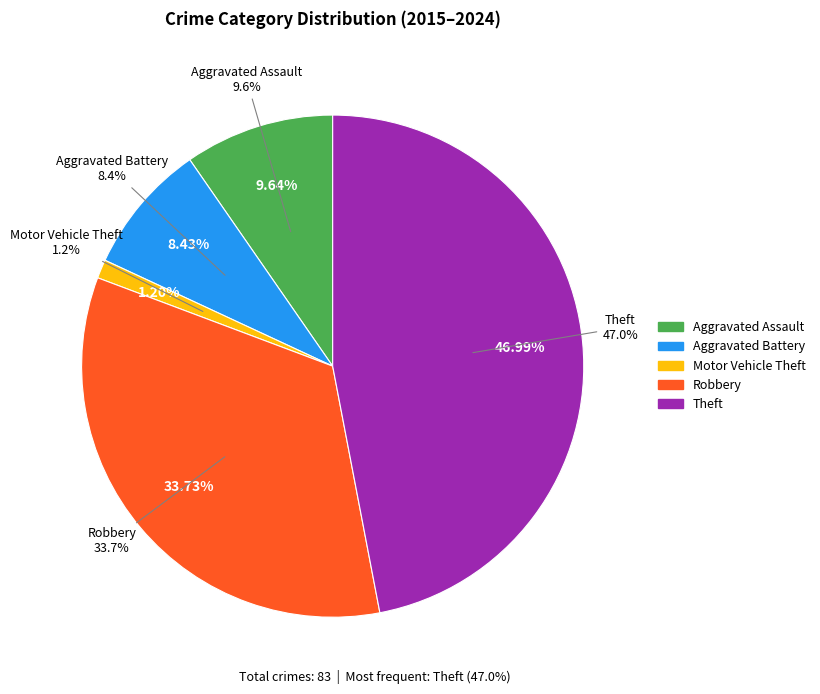

What is the smallest slice in the pie chart?

Motor Vehicle Theft